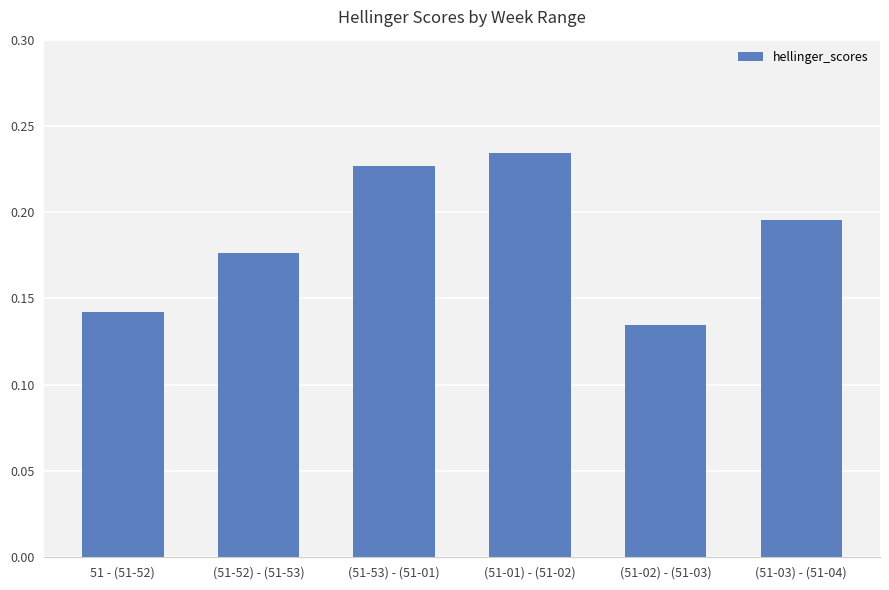

What is the change in value from 51 - (51-52) to (51-01) - (51-02)?

+0.1